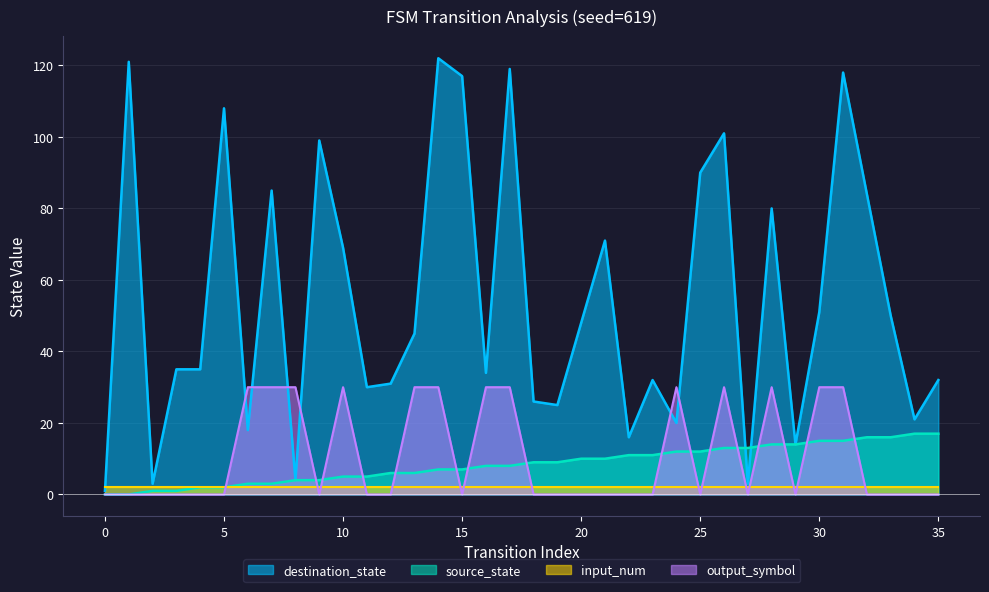

At 10, list the series in order from largest to smallest.

destination_state, output_symbol, source_state, input_num